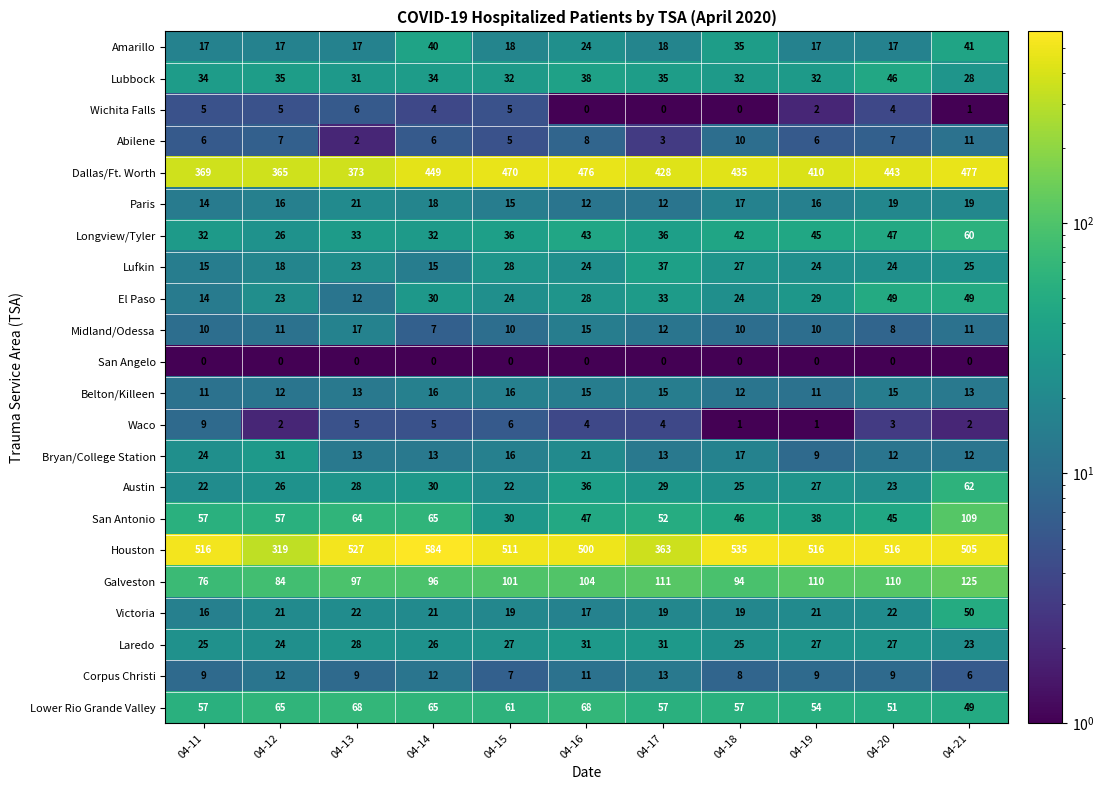

Which series has the widest spread of values?

Houston